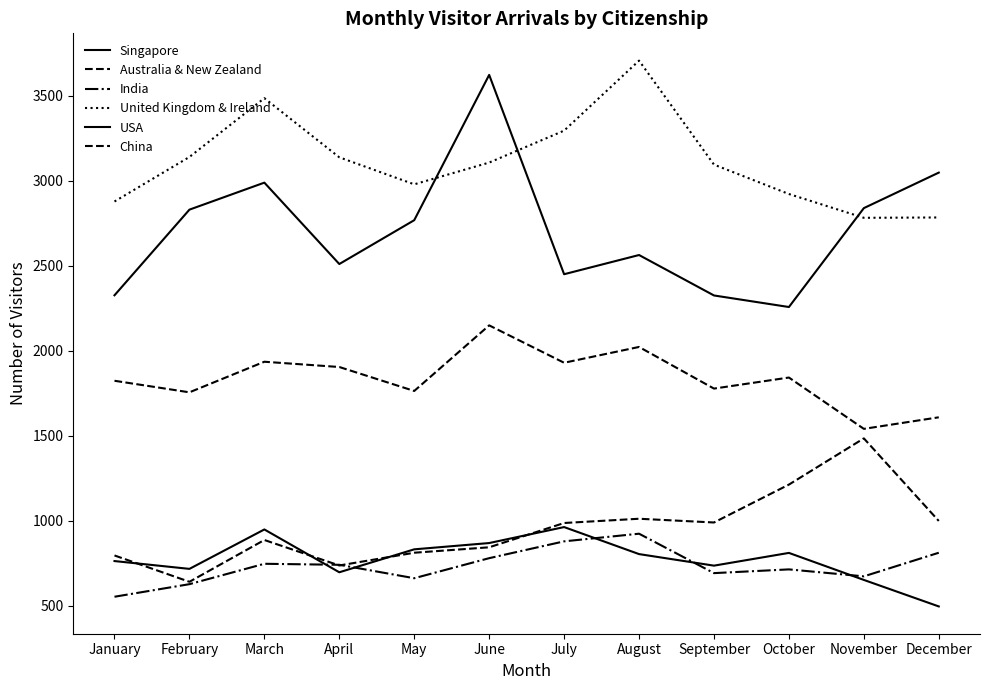

Does the chart have visible grid lines?

No